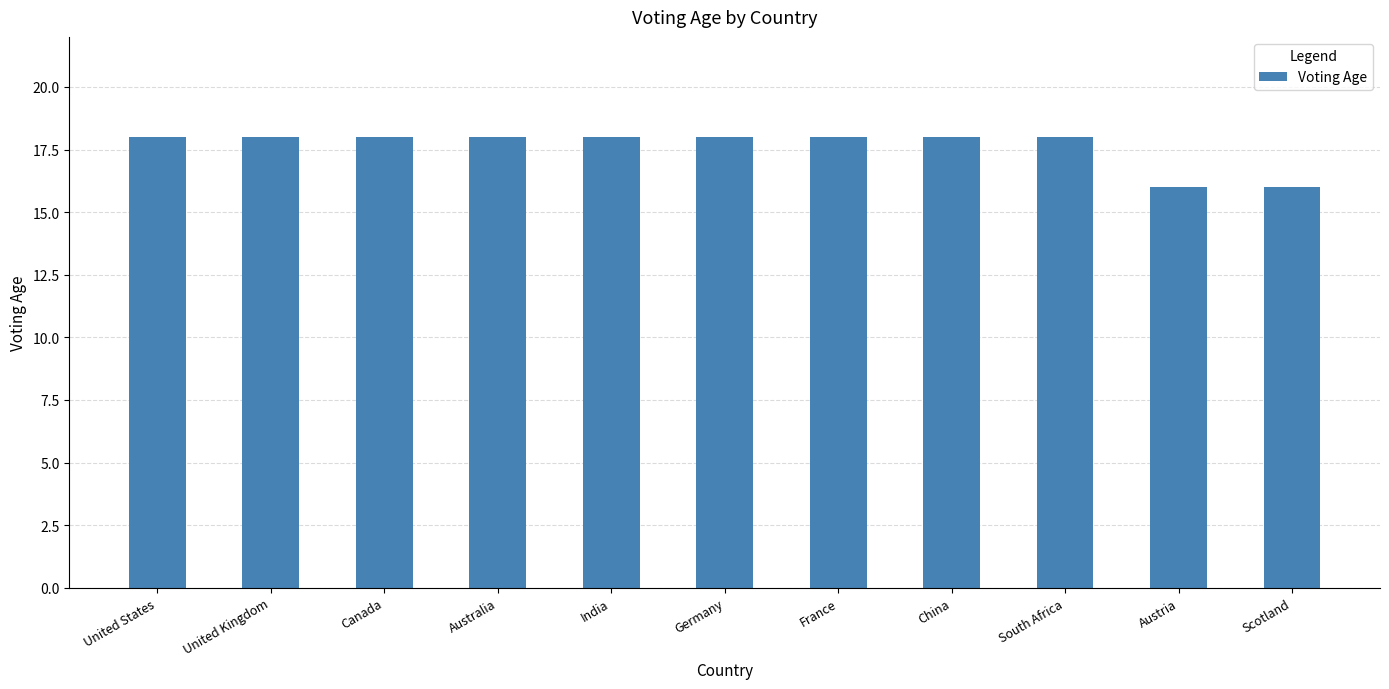

The chart shows a value of 4 at Canada. True or false?

False